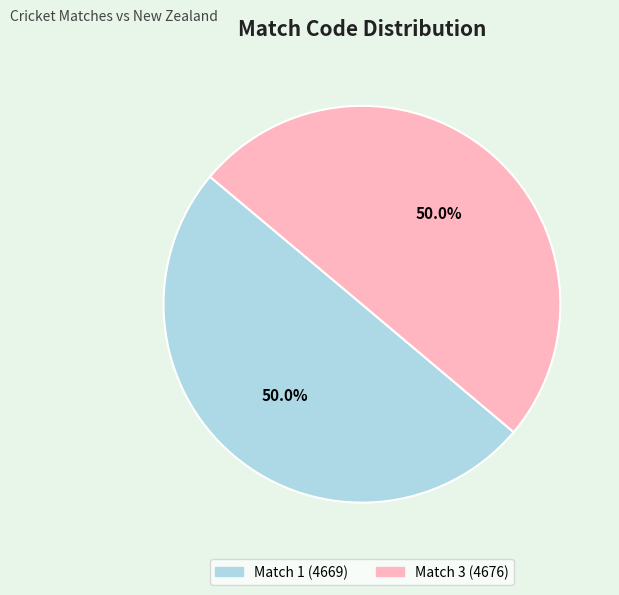

Do Match 3 (4676) and Match 1 (4669) together represent more than half of the pie?

Yes